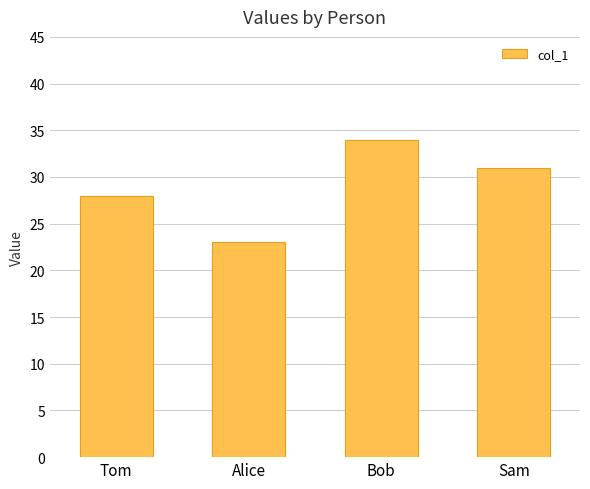

What value does the data have at Alice, to the nearest 10?

20